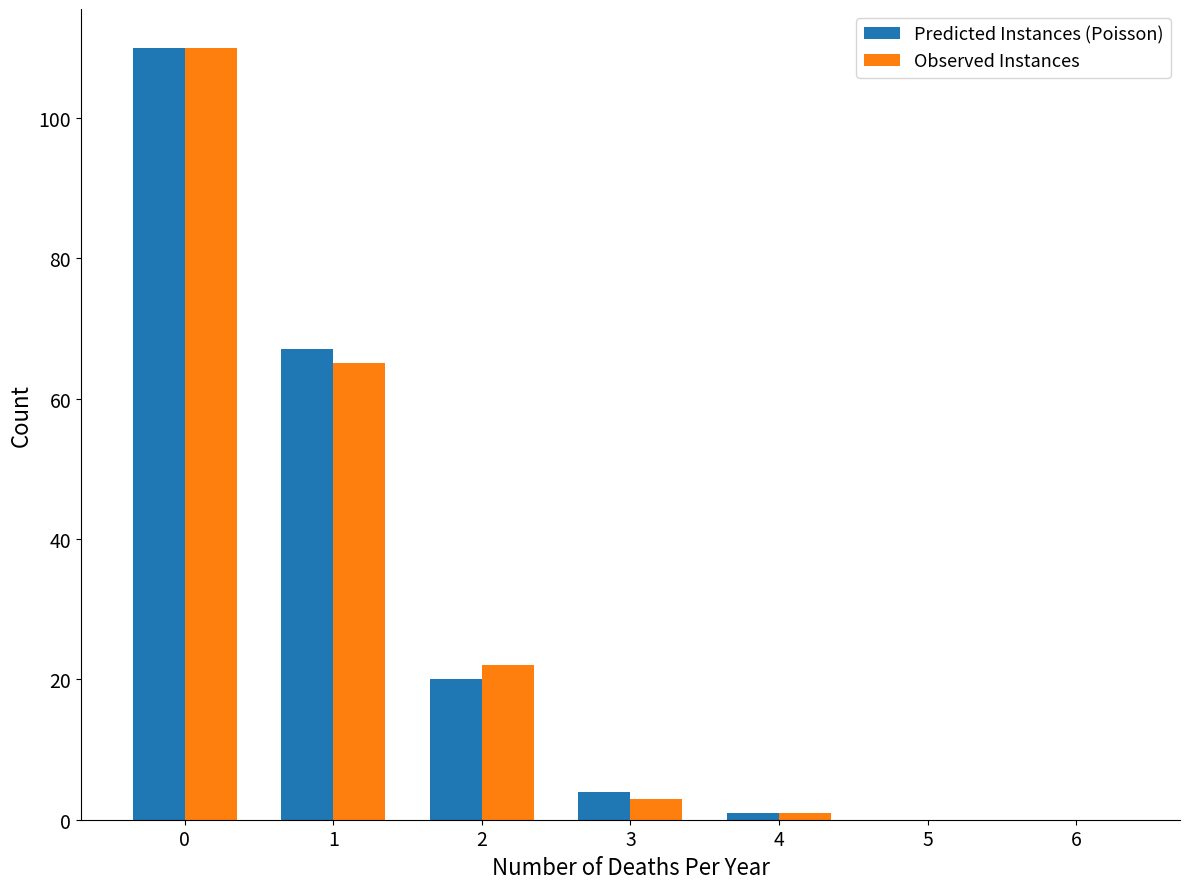

Read the Observed Instances value at 3.

3